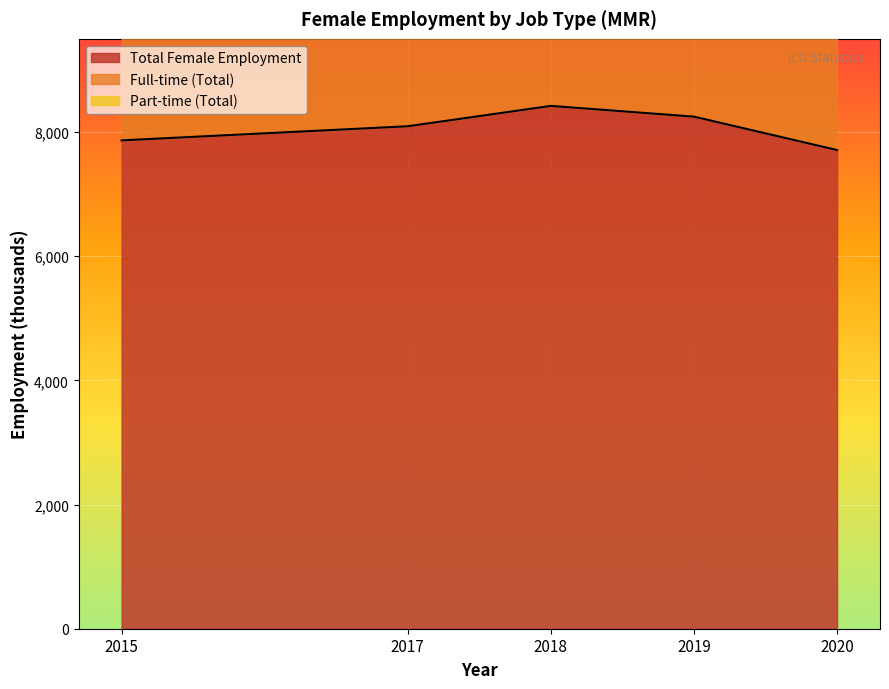

The Full-time Female (total) series shows 8092.1 at 2017. True or false?

True